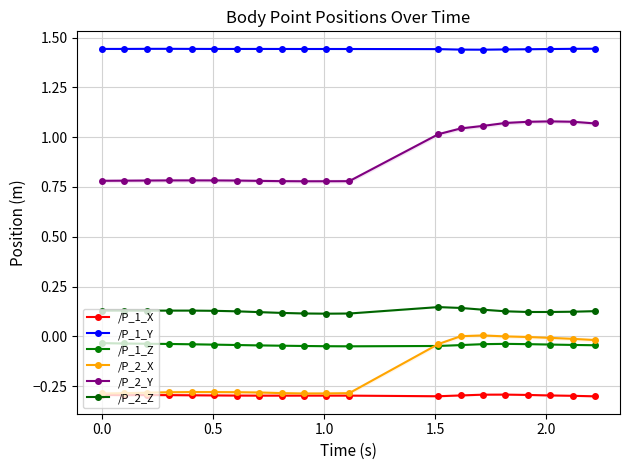

What is the maximum value for /P_1_X?

-0.3